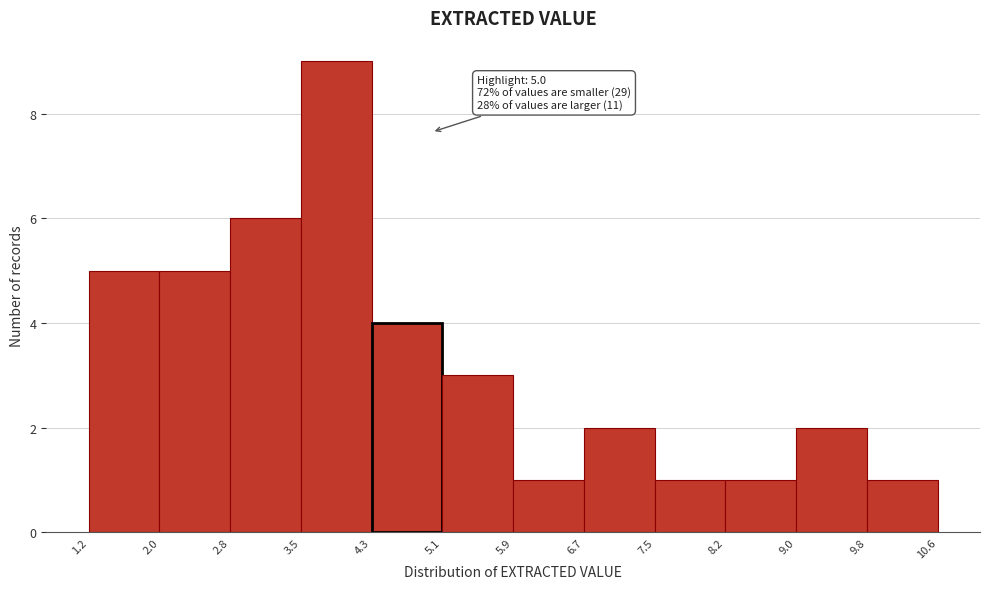

Which range on the x-axis has the tallest bar?

3.5 to 4.3